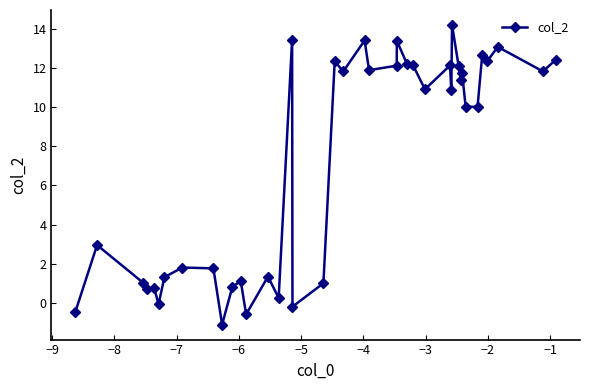

What is the difference between the maximum and second lowest values?

14.8